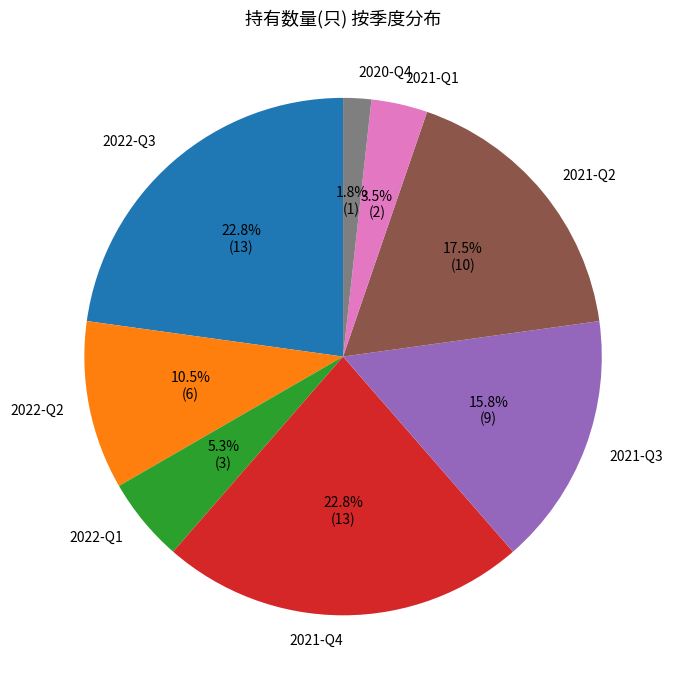

What is the smallest slice in the pie chart?

2020-Q4